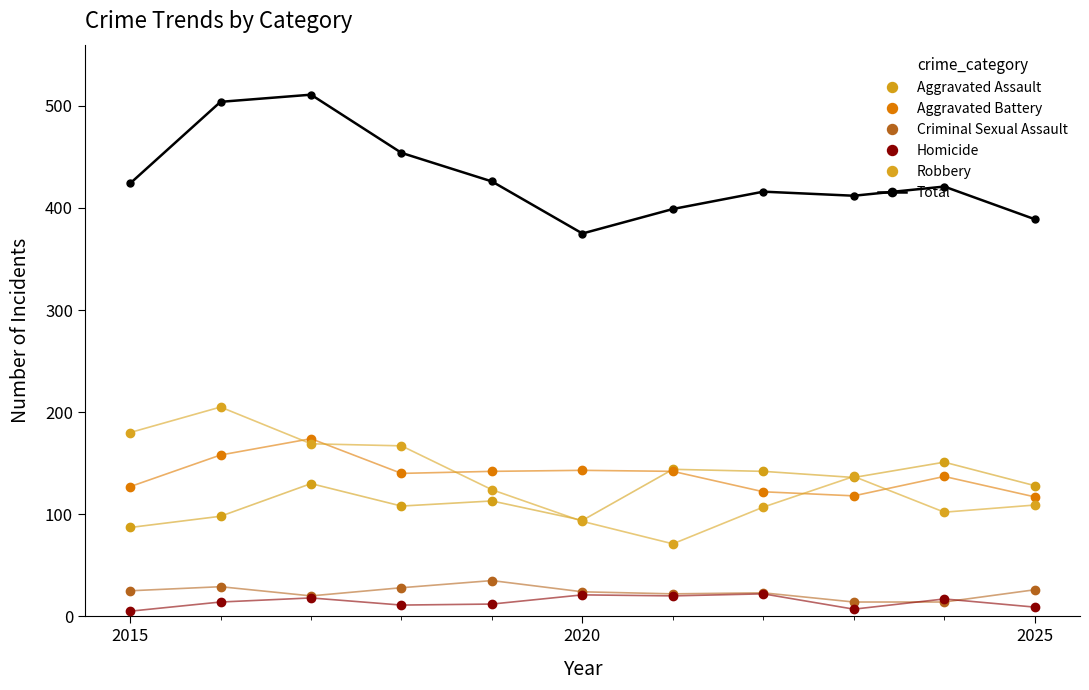

Does the chart have visible grid lines?

No